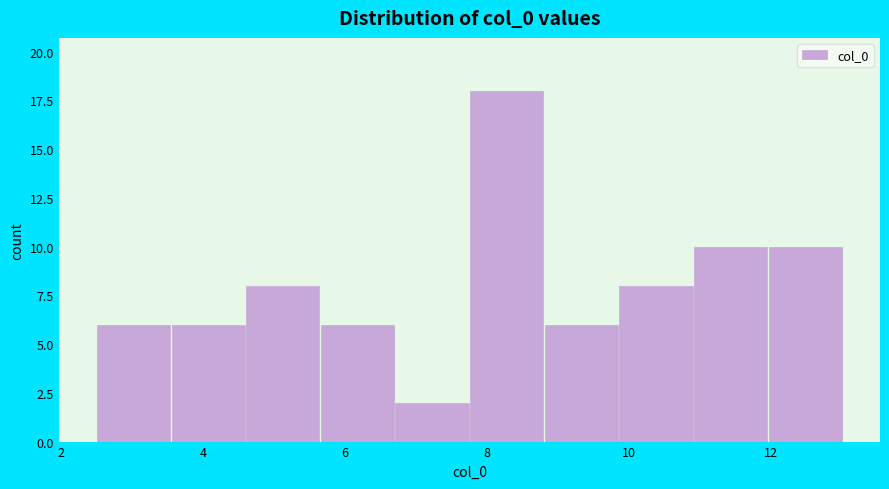

Reading left to right, transcribe this chart: for each bar, give the range it covers on the x-axis and its height. Neither the bar edges nor the heights are printed on the chart, so give them approximately, as read against the axes.

2.4 to 3.6: 6
3.6 to 4.6: 6
4.6 to 5.6: 8
5.6 to 6.8: 6
6.8 to 7.8: 2
7.8 to 8.8: 18
8.8 to 9.8: 6
9.8 to 11.0: 8
11.0 to 12.0: 10
12.0 to 13.0: 10